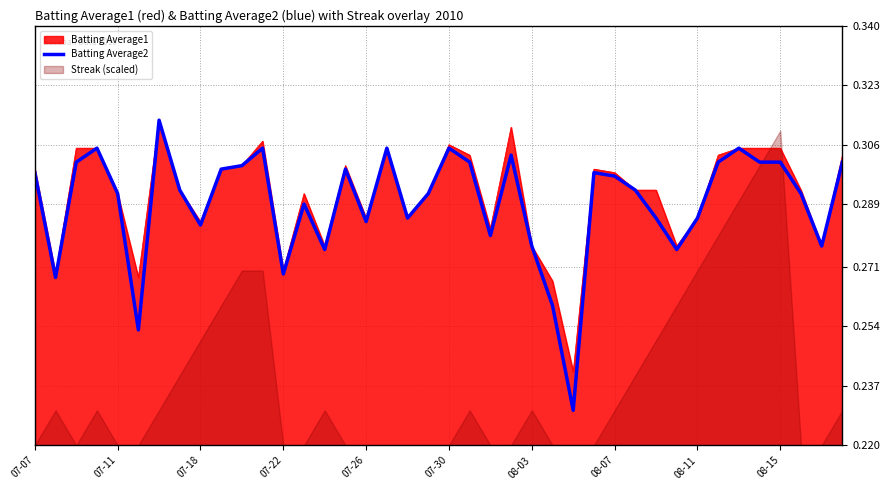

The value of Batting Average2 at 07-22 is 0.5. True or false?

False